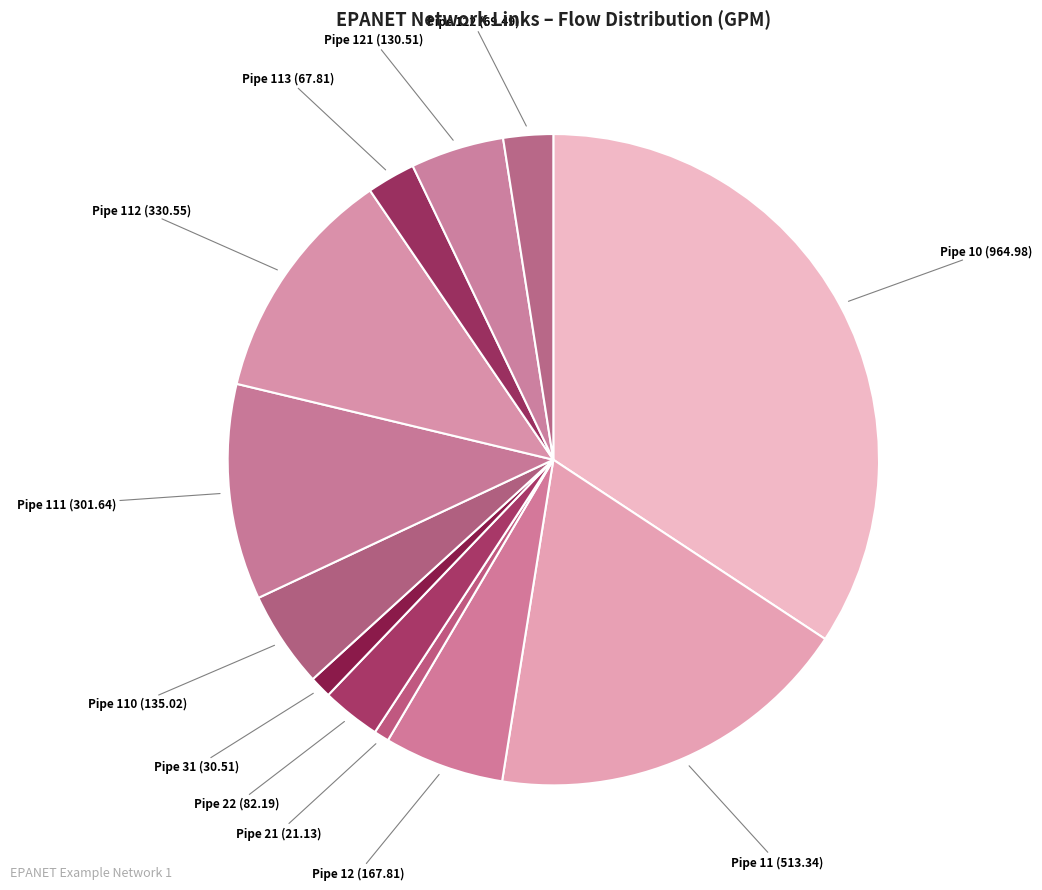

Which slice is the largest?

Pipe 10